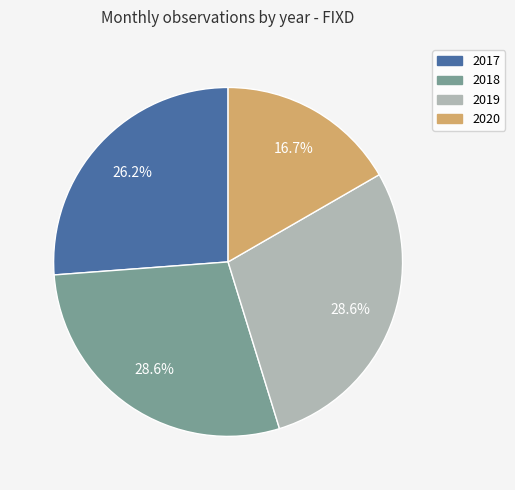

What portion of the pie excludes 2017?

73.8%